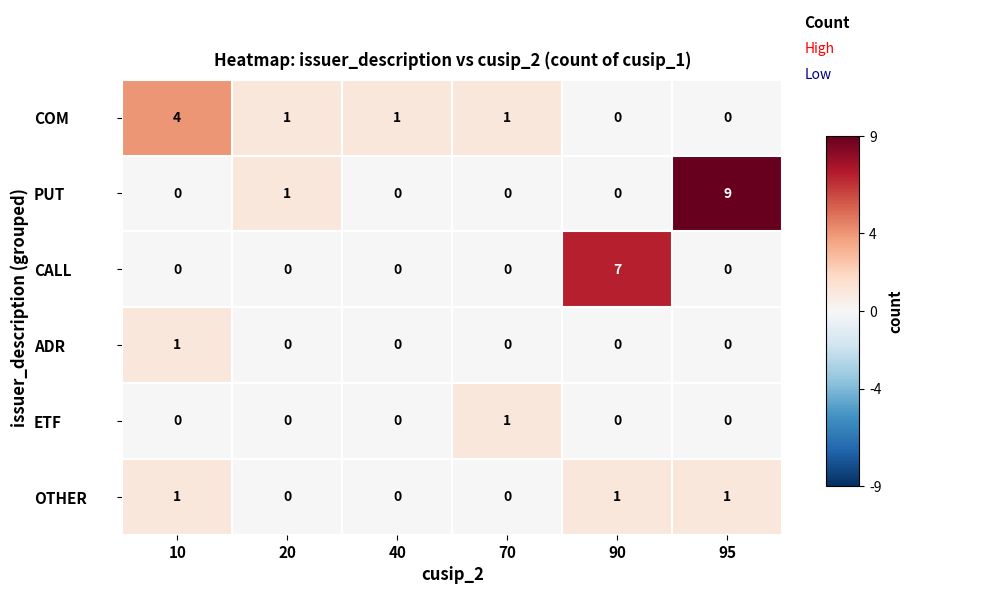

Which series has the widest spread of values?

PUT